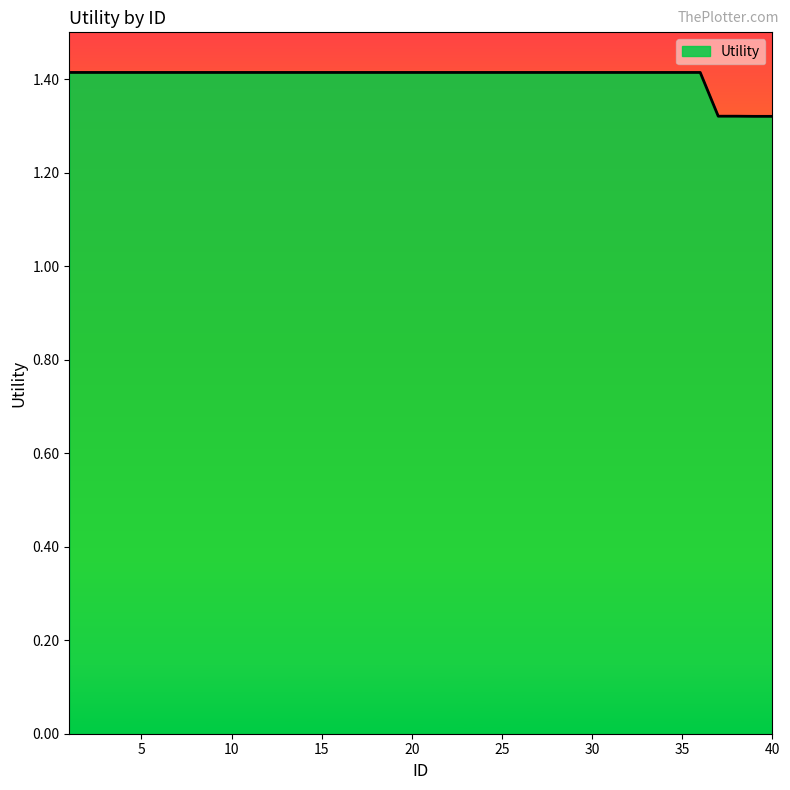

What is the maximum value shown in the chart?

1.4